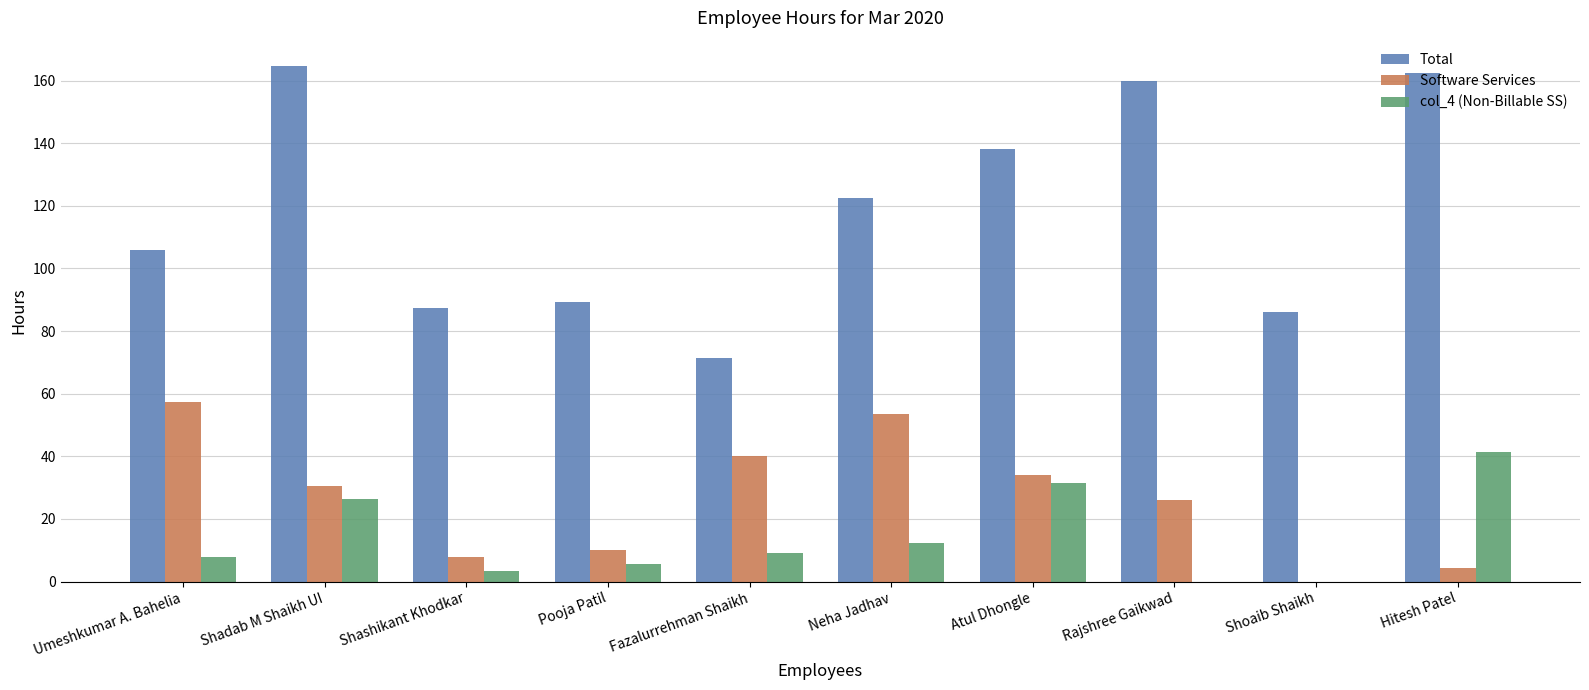

How many groups of bars are there?

10